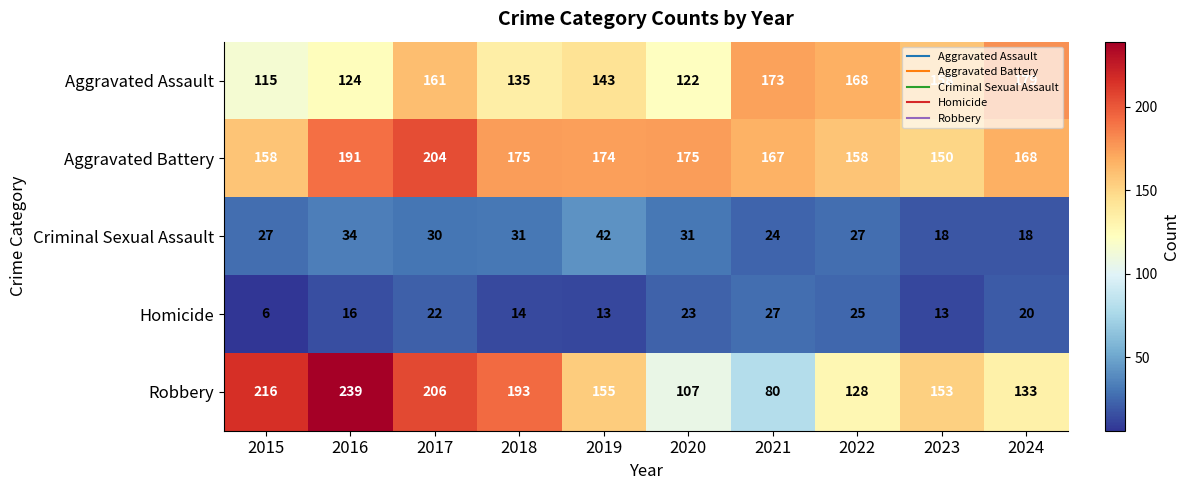

Rank the series at 2018 from highest to lowest value.

Robbery, Aggravated Battery, Aggravated Assault, Criminal Sexual Assault, Homicide